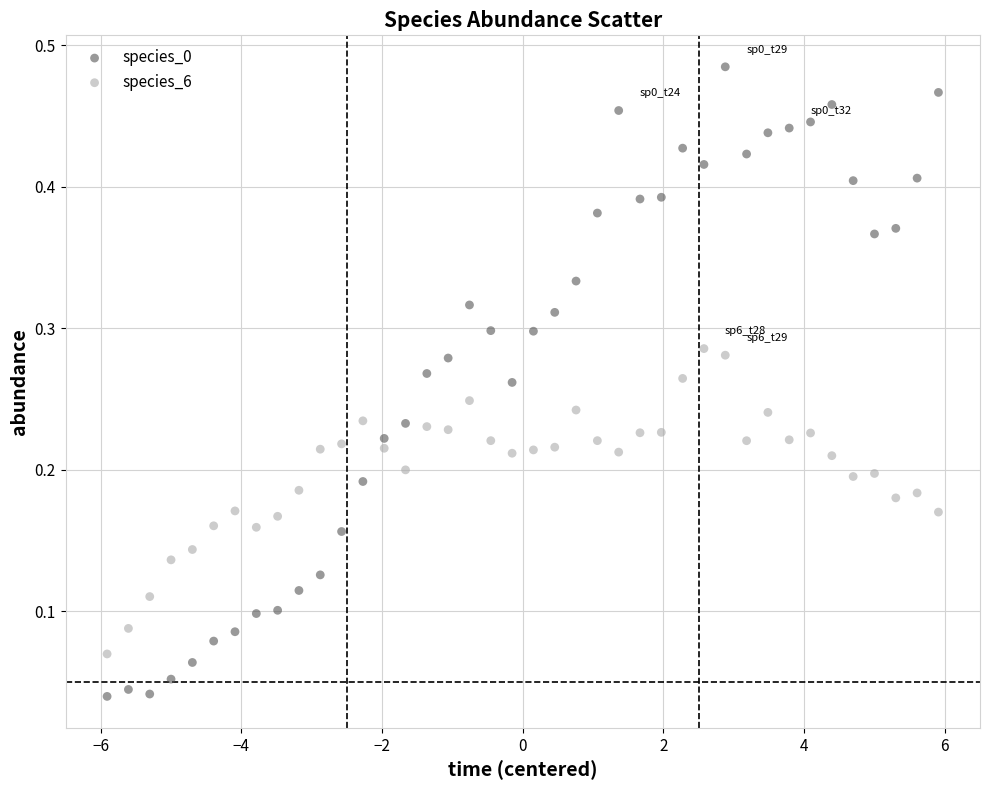

What is the X range (max minus min) for the scatter plot?

11.8